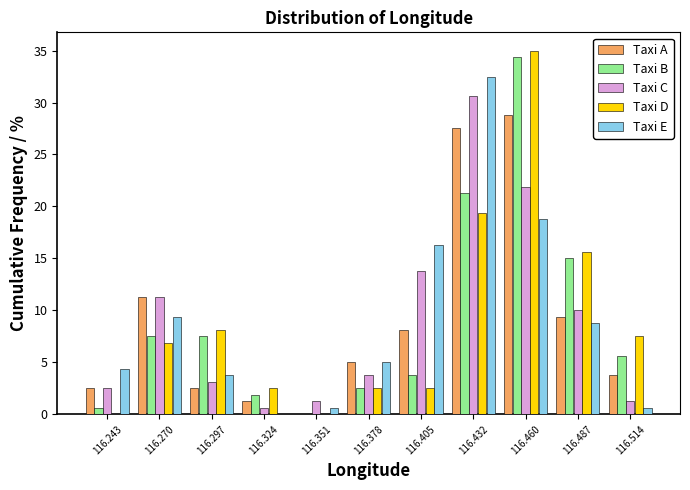

Reading left to right, transcribe this chart: for each range on the x-axis, give the height of each series' bar. Neither the bar edges nor the heights are printed on the chart, so give them approximately, as read against the axes.

116.230 to 116.255: Taxi A=2.5	Taxi B=0.5	Taxi C=2.5	Taxi D=0	Taxi E=4.5
116.255 to 116.285: Taxi A=11.5	Taxi B=7.5	Taxi C=11.5	Taxi D=7.0	Taxi E=9.5
116.285 to 116.310: Taxi A=2.5	Taxi B=7.5	Taxi C=3.0	Taxi D=8.0	Taxi E=4.0
116.310 to 116.335: Taxi A=1.5	Taxi B=2.0	Taxi C=0.5	Taxi D=2.5	Taxi E=0
116.335 to 116.365: Taxi A=0	Taxi B=0	Taxi C=1.5	Taxi D=0	Taxi E=0.5
116.365 to 116.390: Taxi A=5.0	Taxi B=2.5	Taxi C=4.0	Taxi D=2.5	Taxi E=5.0
116.390 to 116.420: Taxi A=8.0	Taxi B=4.0	Taxi C=14.0	Taxi D=2.5	Taxi E=16.5
116.420 to 116.445: Taxi A=27.5	Taxi B=21.5	Taxi C=30.5	Taxi D=19.5	Taxi E=32.5
116.445 to 116.475: Taxi A=29.0	Taxi B=34.5	Taxi C=22.0	Taxi D=35.0	Taxi E=19.0
116.475 to 116.500: Taxi A=9.5	Taxi B=15.0	Taxi C=10.0	Taxi D=15.5	Taxi E=9.0
116.500 to 116.525: Taxi A=4.0	Taxi B=5.5	Taxi C=1.5	Taxi D=7.5	Taxi E=0.5